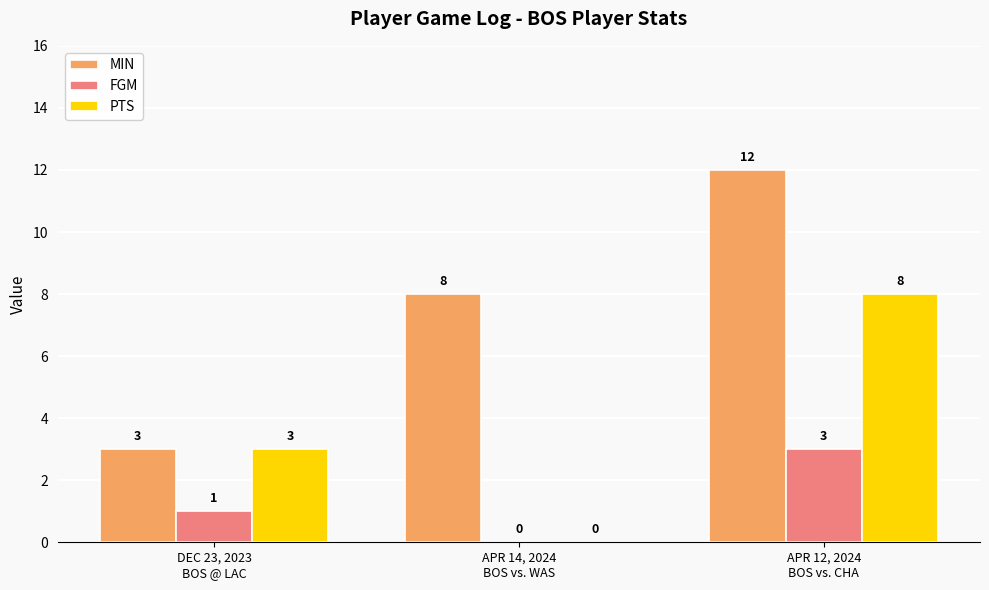

The MIN series shows 12 at APR 12, 2024
BOS vs. CHA. True or false?

True